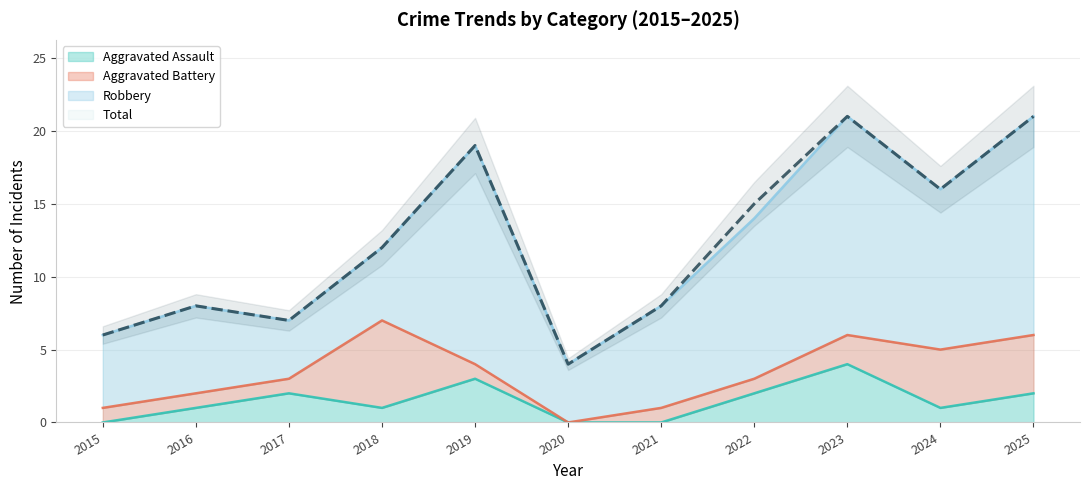

The Total series shows 3 at 2016. True or false?

False